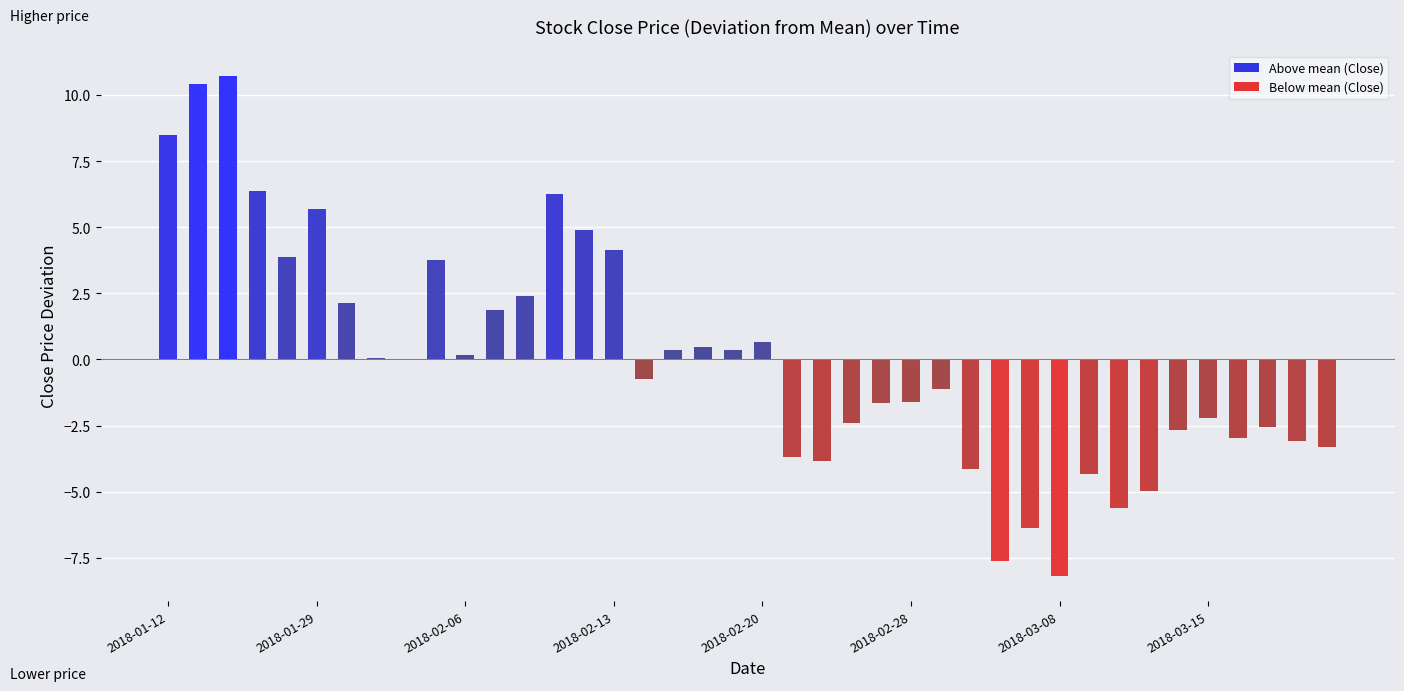

Reading left to right, transcribe all the data shown in this chart.

80.6	82.5	82.9	78.5	76.0	77.8	74.2	72.2	72.1	75.9	72.3	74.0	74.5	78.4	77.0	76.2	71.4	72.5	72.6	72.5	72.8	68.4	68.3	69.7	70.5	70.5	71.0	68.0	64.5	65.8	63.9	67.8	66.5	67.1	69.5	69.9	69.2	69.6	69.0	68.8